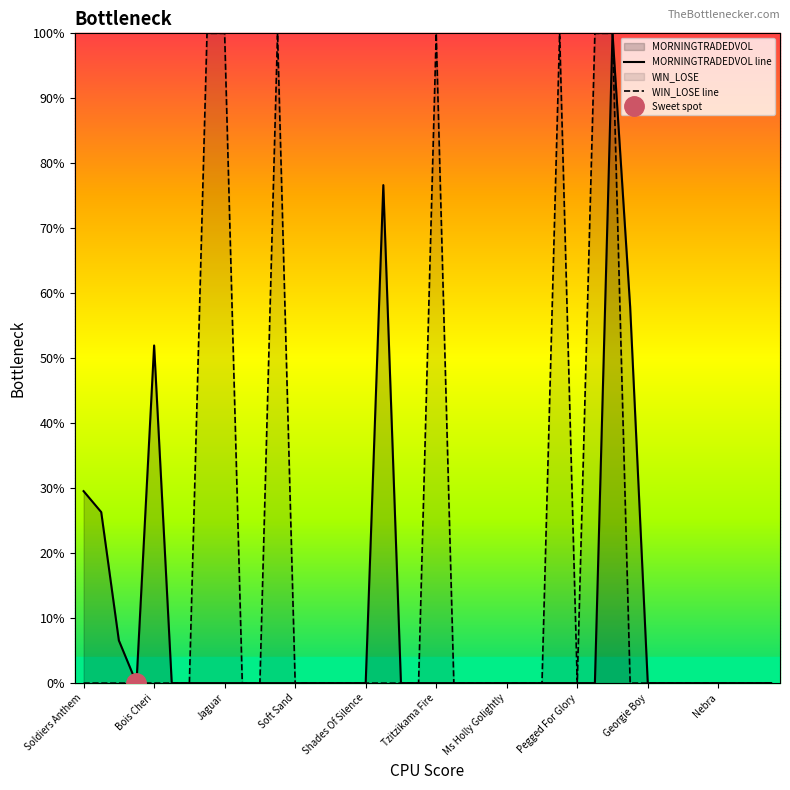

Is it true that WIN_LOSE line equals -0.4 at 22?

False